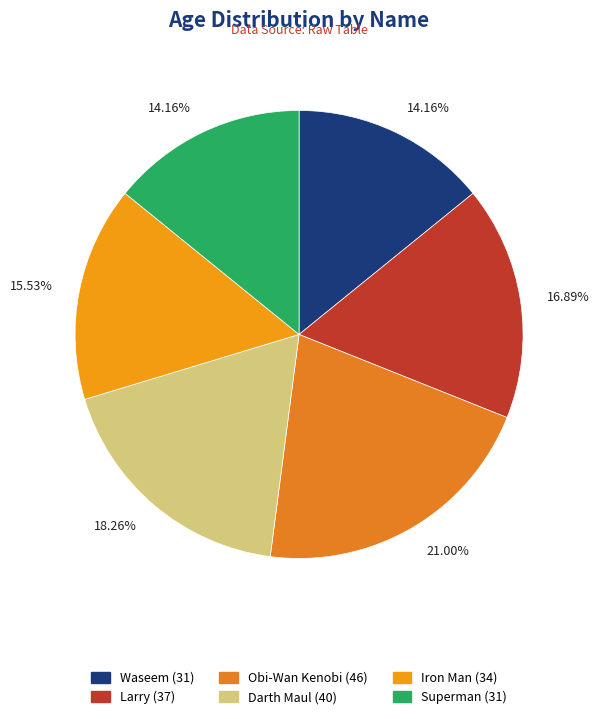

Which slice is the smallest?

Waseem